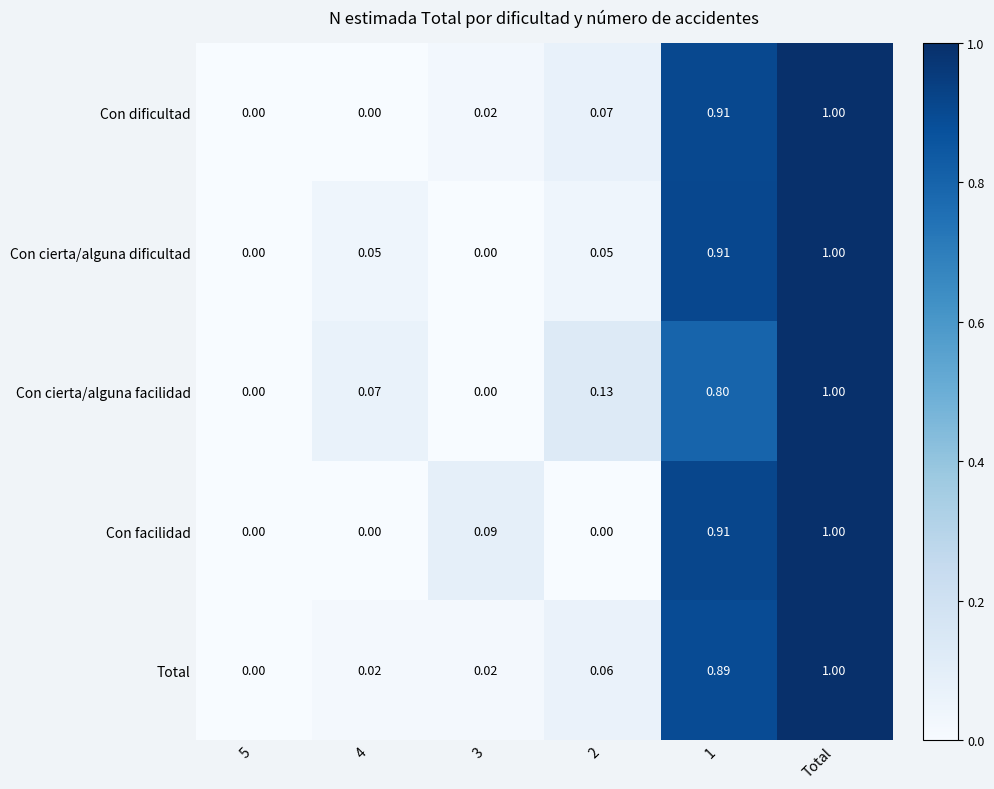

At which category is the sum across all series the highest?

Total